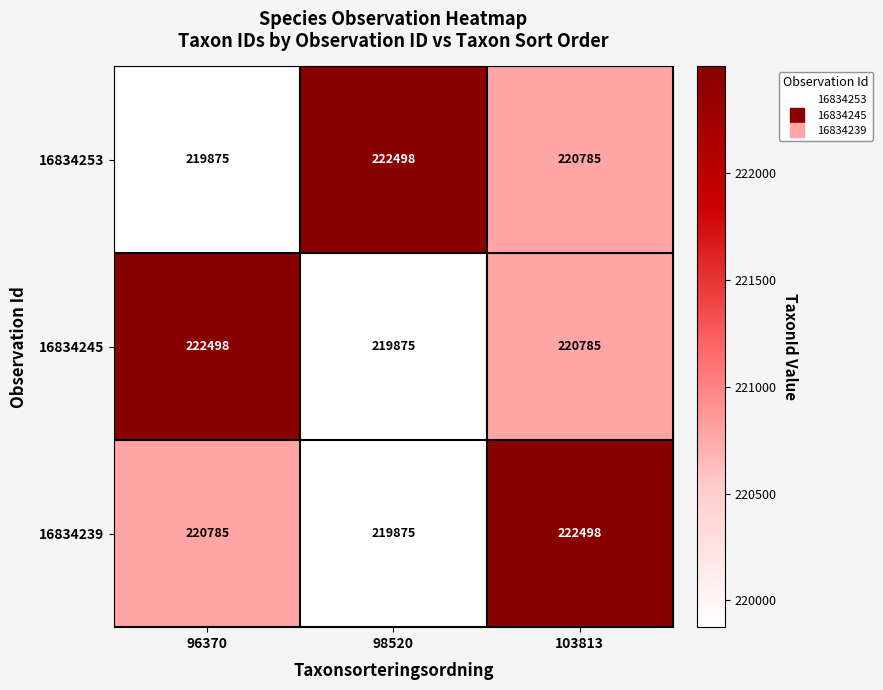

What is the smallest value displayed?

219875